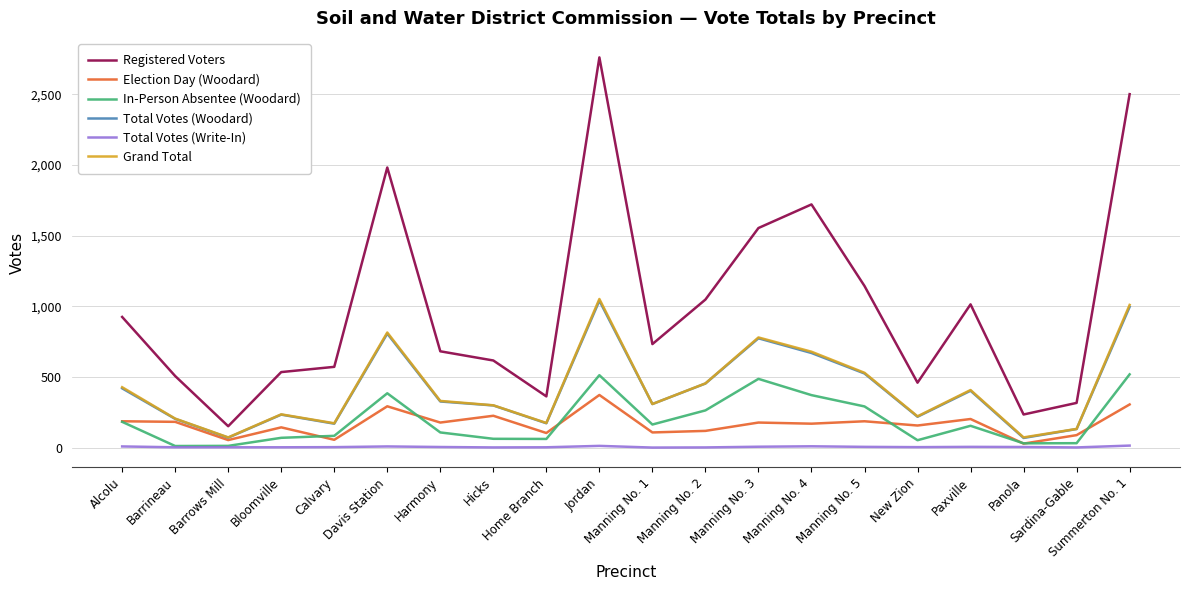

What is the difference between the Election Day (Woodard) values at Barrows Mill and Harmony?

124